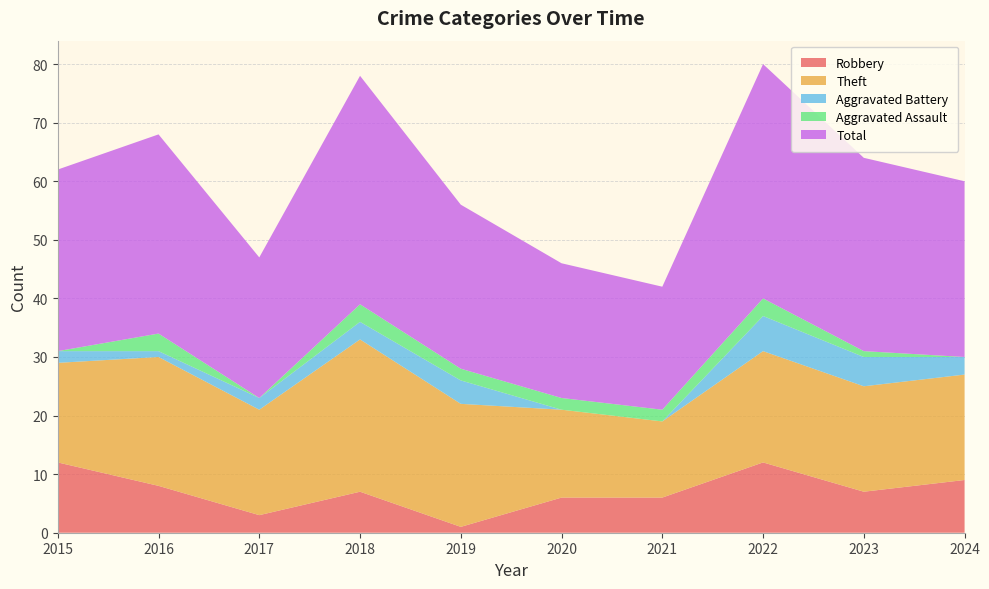

Reading left to right, list all the values displayed in this chart.

Robbery: 12	8	3	7	1	6	6	12	7	9
Theft: 17	22	18	26	21	15	13	19	18	18
Aggravated Battery: 2	1	2	3	4	0	0	6	5	3
Aggravated Assault: 0	3	0	3	2	2	2	3	1	0
Total: 31	34	24	39	28	23	21	40	33	30